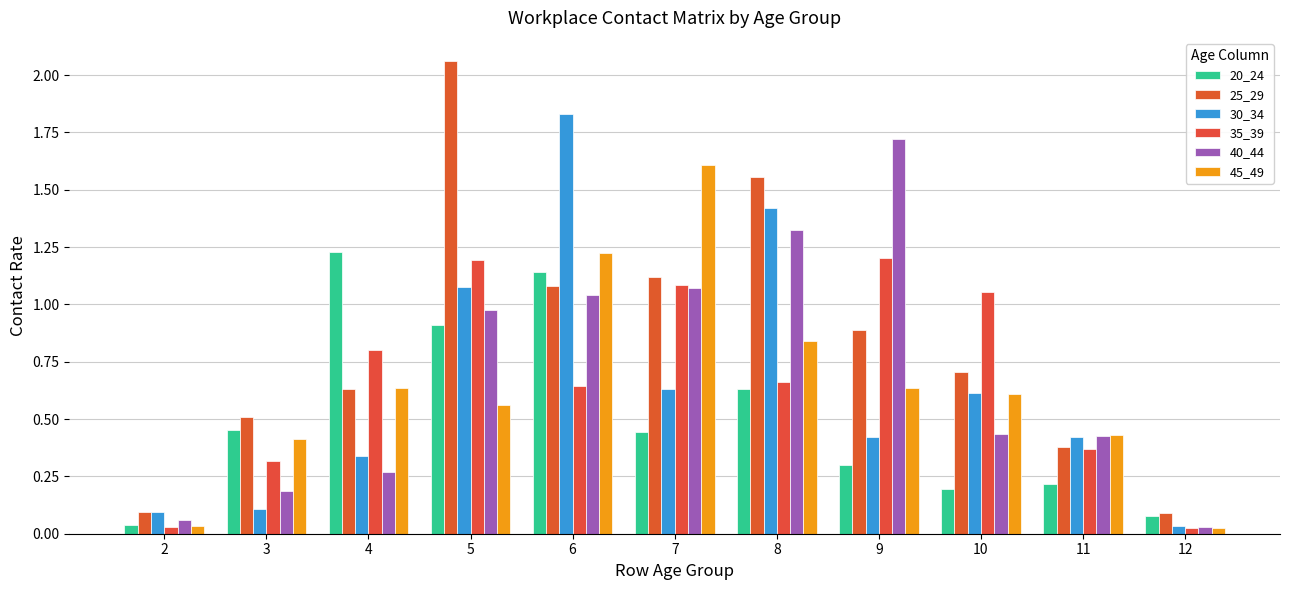

What are all the series names shown in the legend?

20_24, 25_29, 30_34, 35_39, 40_44, 45_49